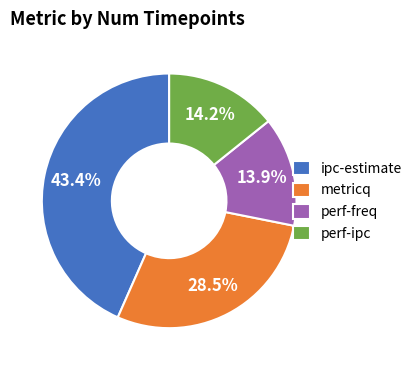

What portion of the pie excludes perf-freq?

86.1%